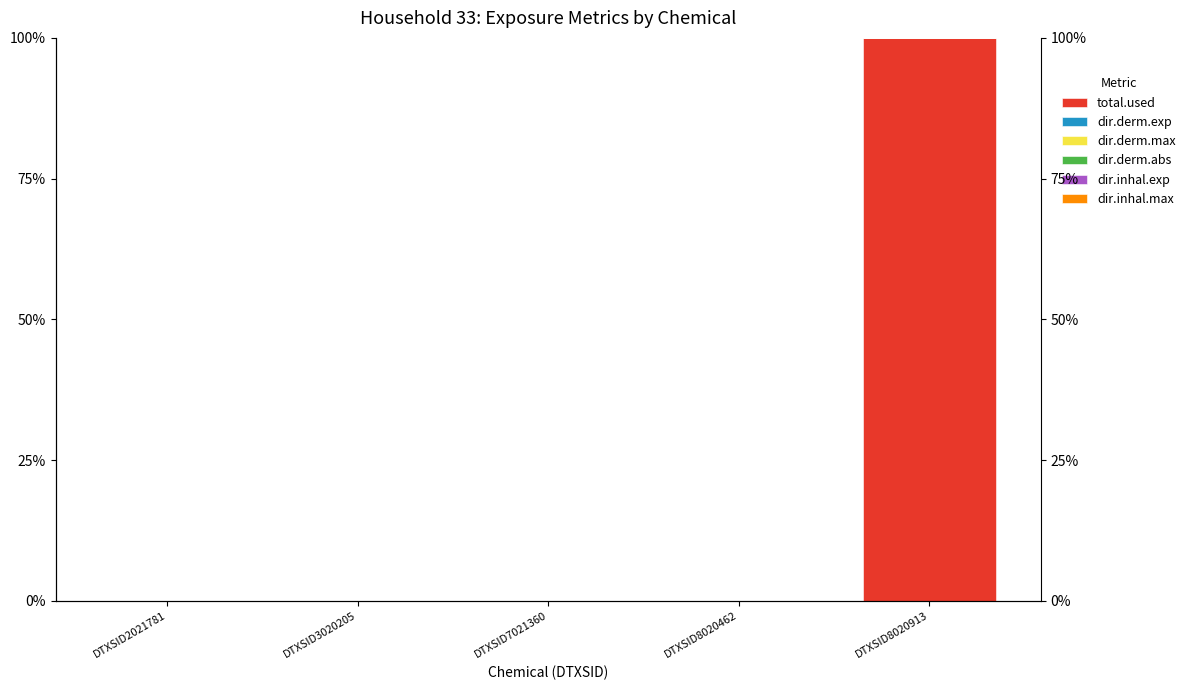

Count the dir.derm.exp values in the range 0 to 1.

5